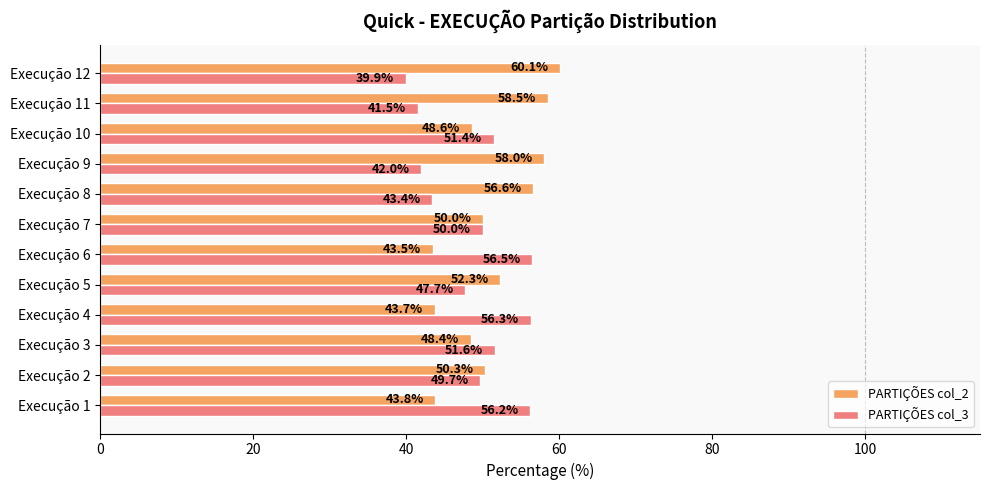

Where is PARTIÇÕES col_2 nearest to the value 51?

Execução 2